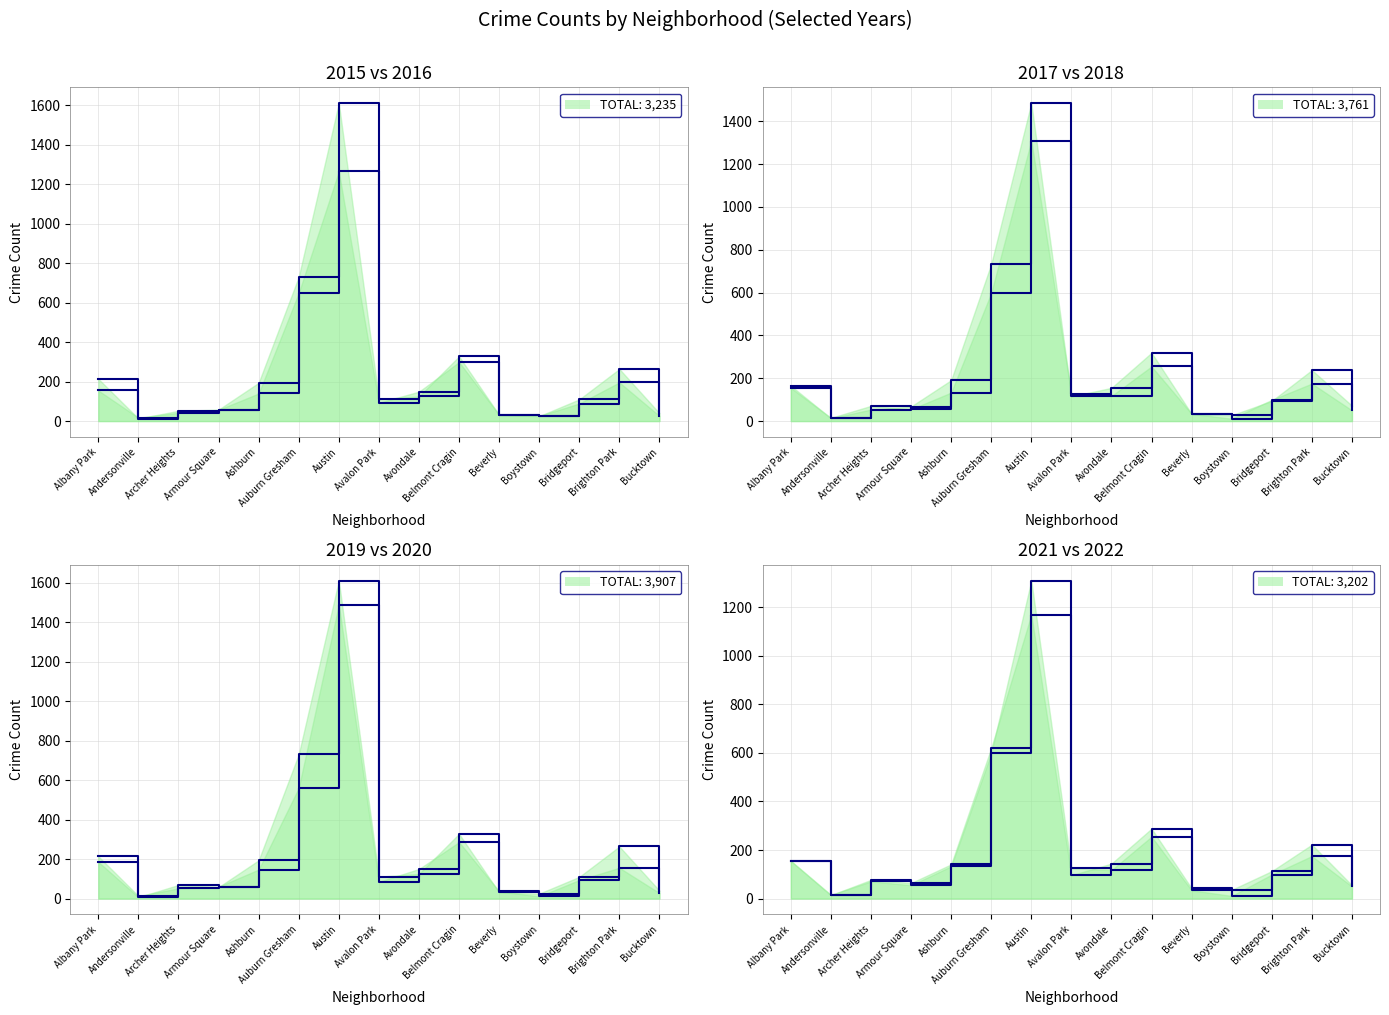

At which label is 2017 closest to 748?

Auburn Gresham